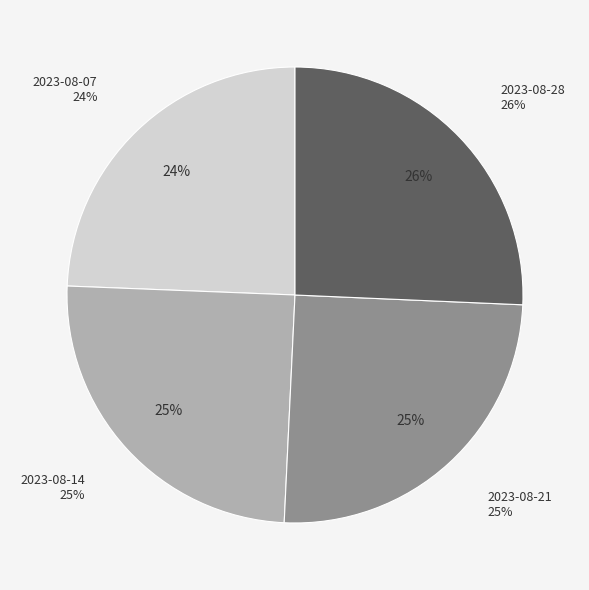

To the nearest percent, what portion does 2023-08-28 represent?

26%